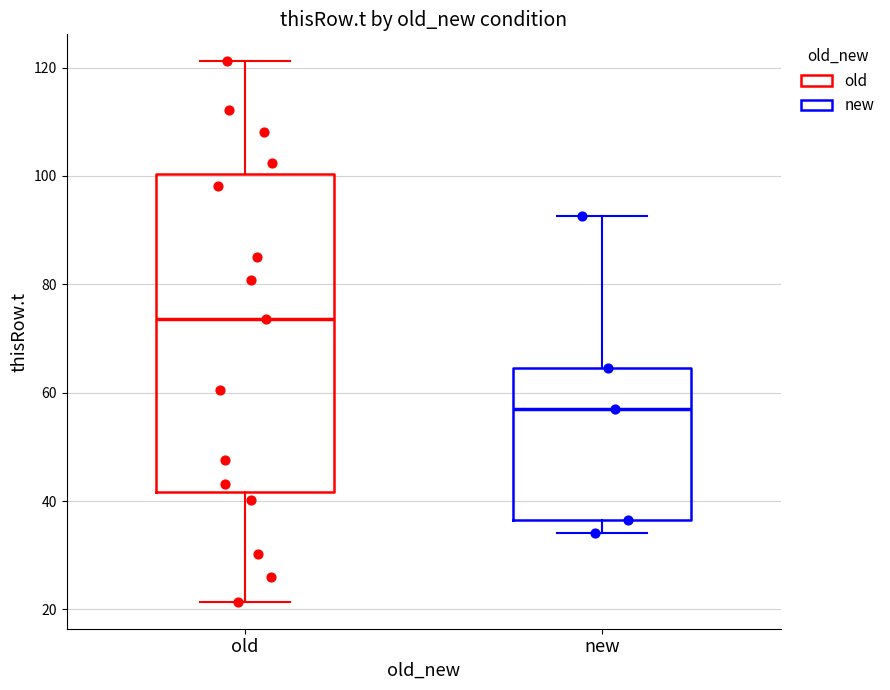

Reading left to right, read every box against the y-axis: the position of its median line, the range the box covers, and the ends of its whiskers. The values are not printed on the chart, so give them approximately, as read against the axis.

old: median 74, box 42 to 100, whiskers 22 to 122
new: median 56, box 36 to 64, whiskers 34 to 92